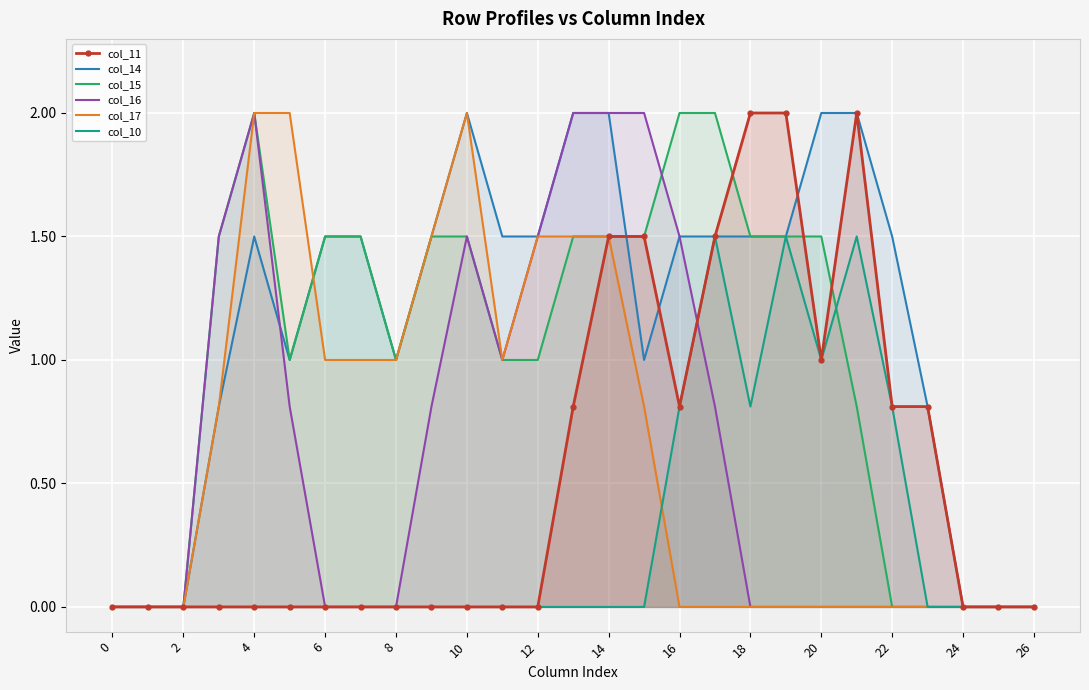

At which category is the sum across all series the highest?

14